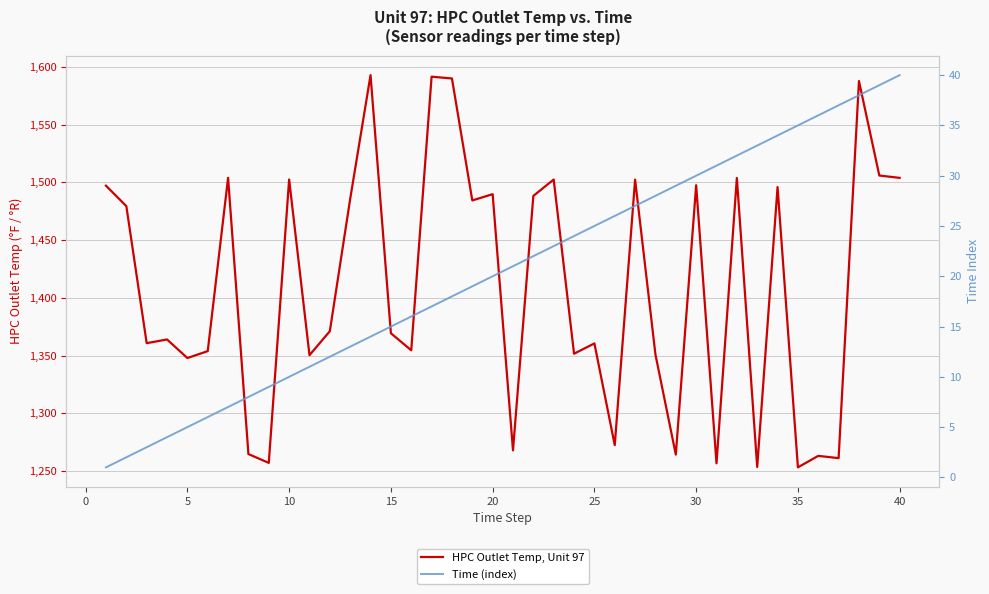

How many data points in HPC Outlet Temp, Unit 97 are above 1371?

20